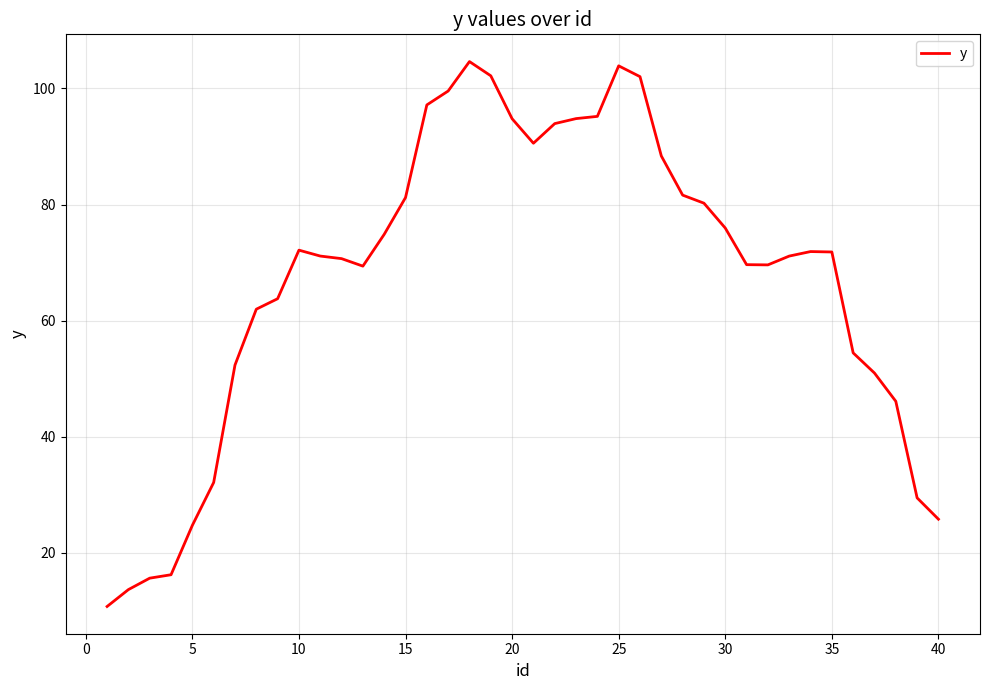

What is the minimum value shown in the chart?

10.7